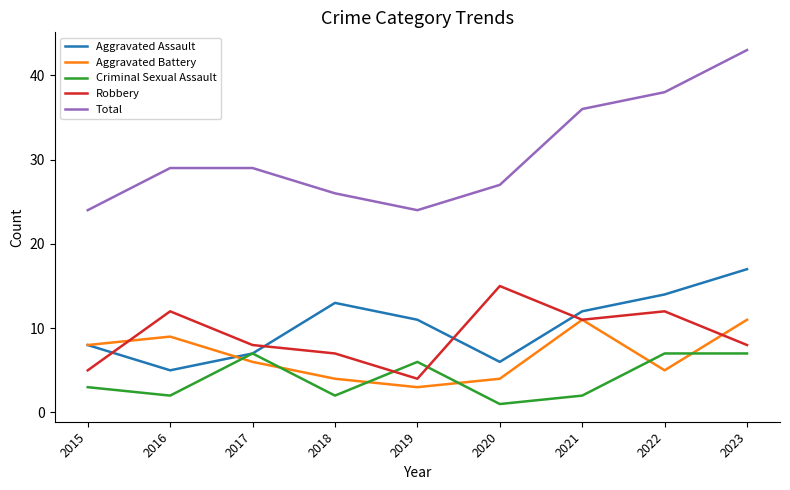

What is the spread (max minus min) of values at 2015?

21